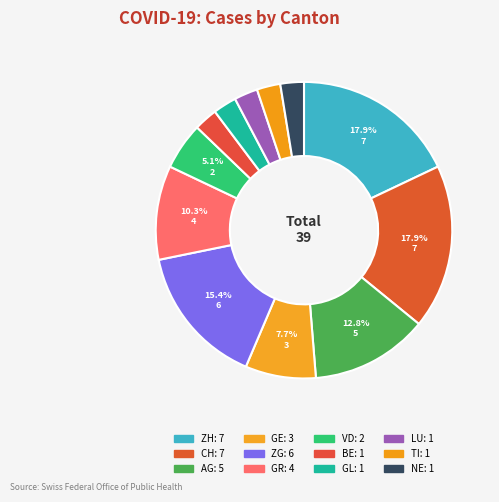

What is the ratio of the value at BE to the value at TI?

1.0